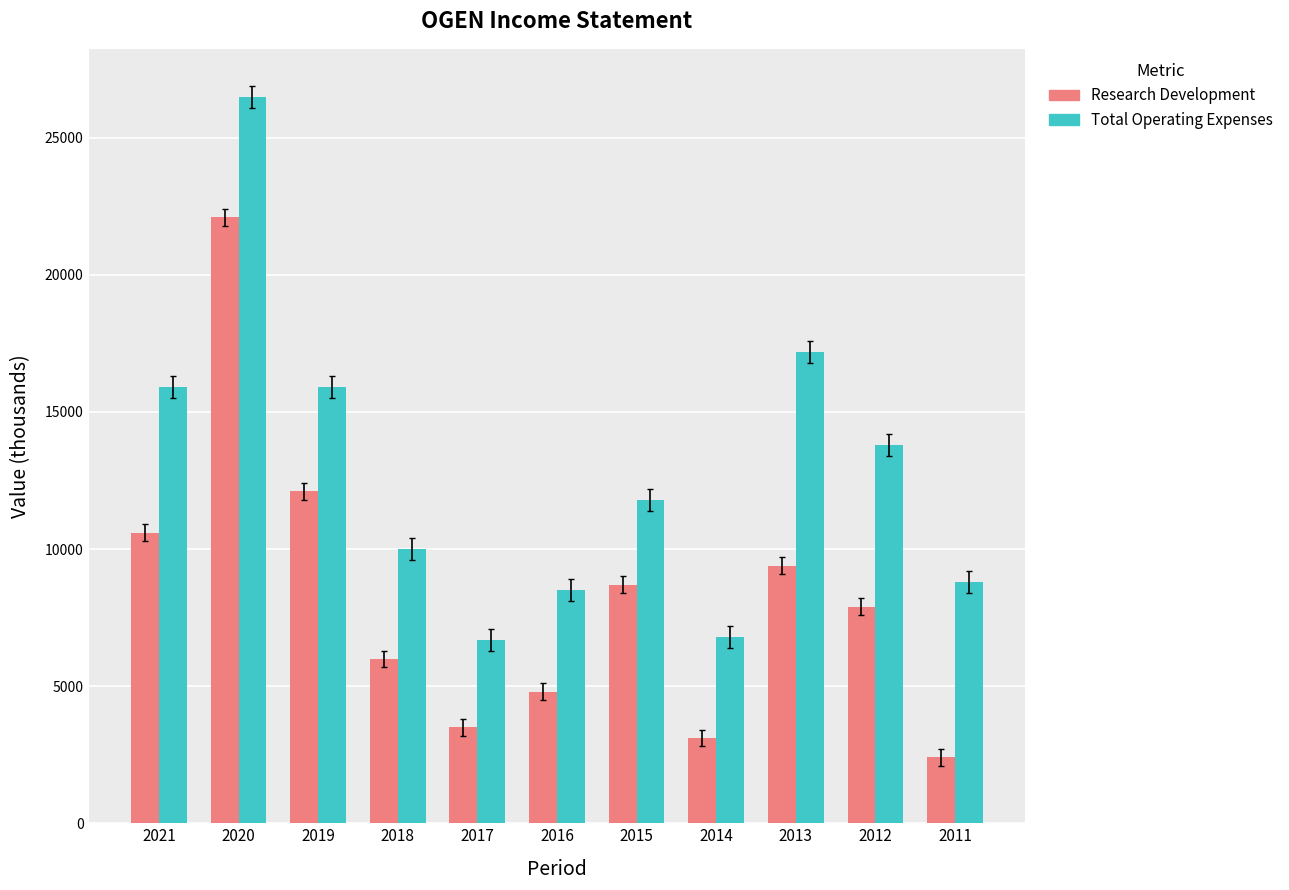

List the labels in order of Research Development value, largest first.

2020, 2019, 2021, 2013, 2015, 2012, 2018, 2016, 2017, 2014, 2011